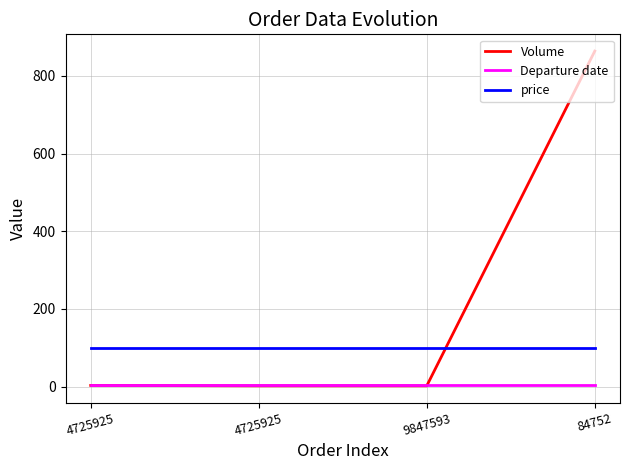

The value of Departure date at 84752 is 5. True or false?

True